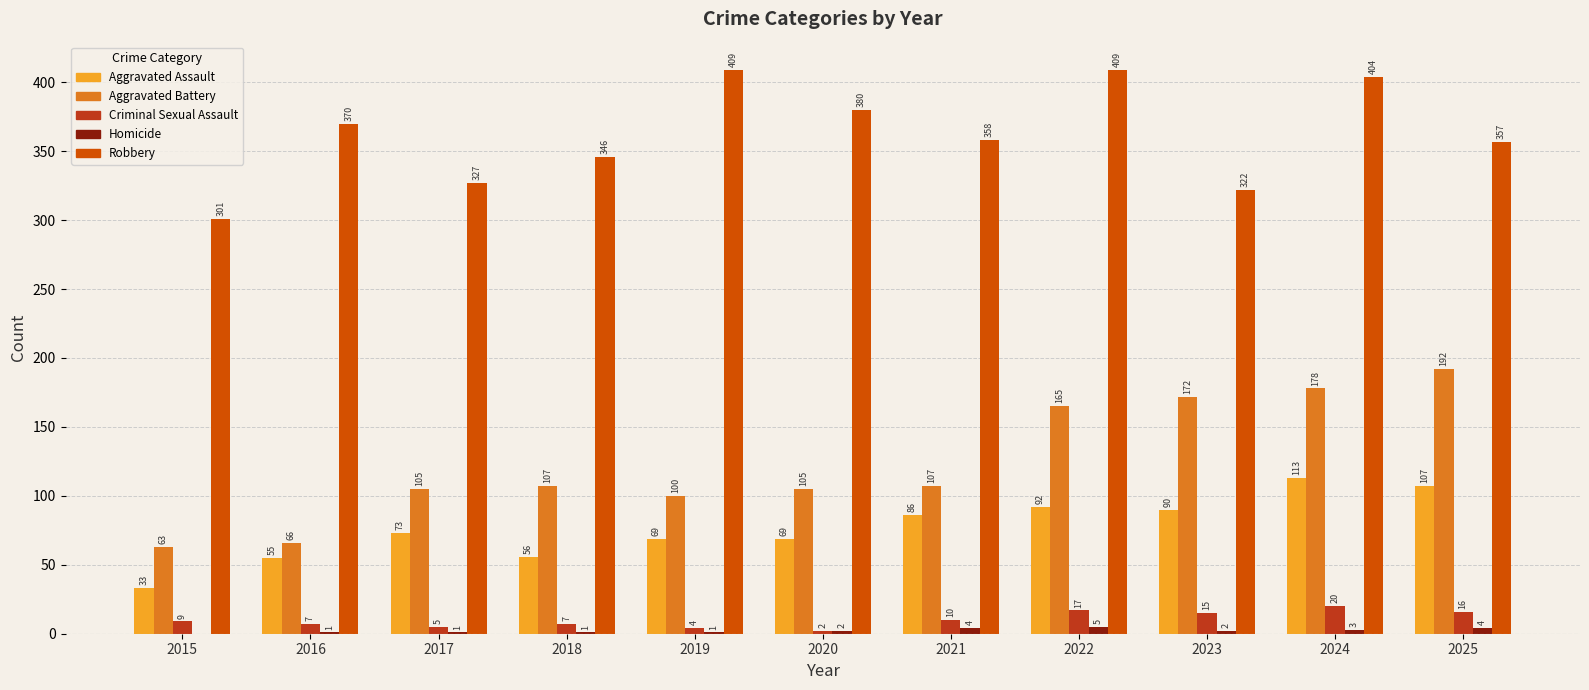

Between 2017 and 2019, which series saw the biggest shift?

Robbery